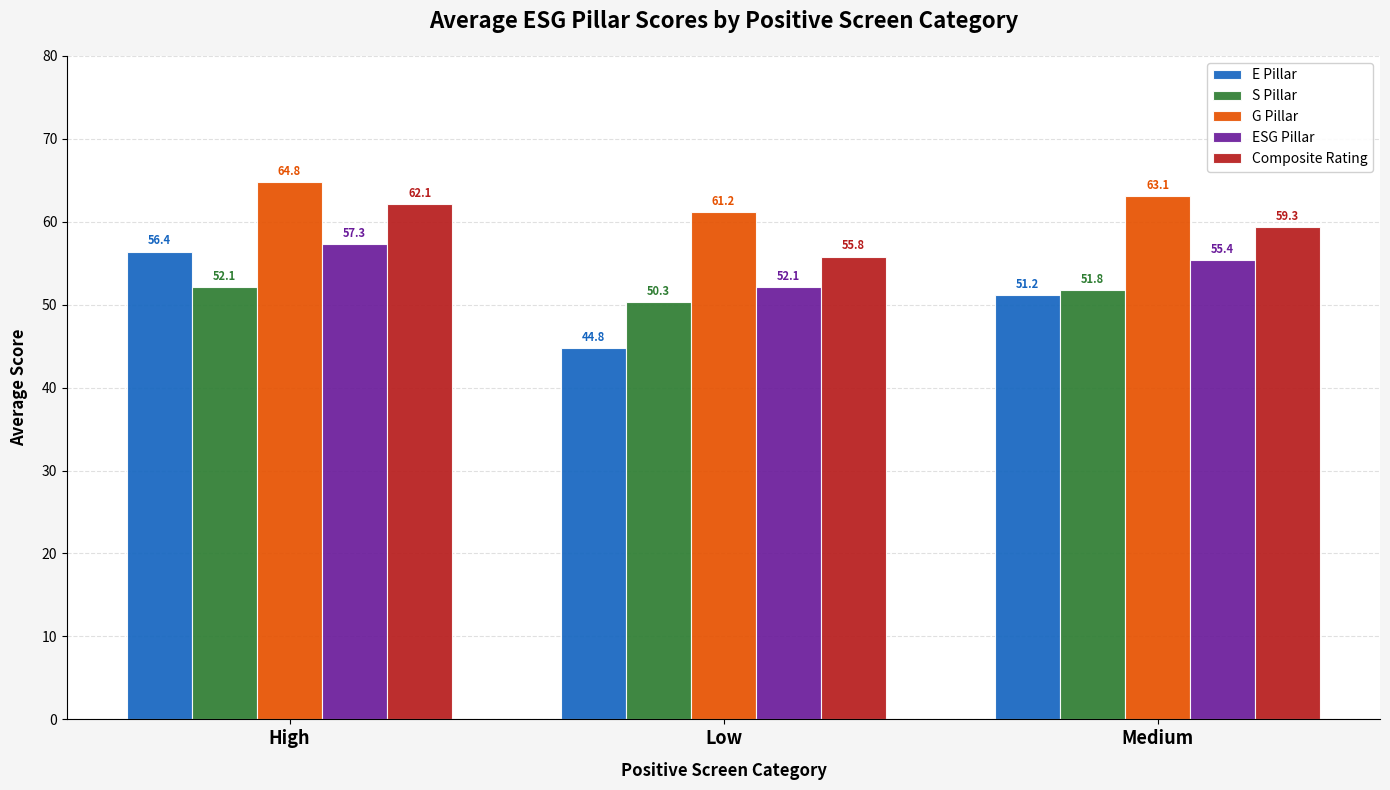

At which label does Composite Rating first exceed 59?

High